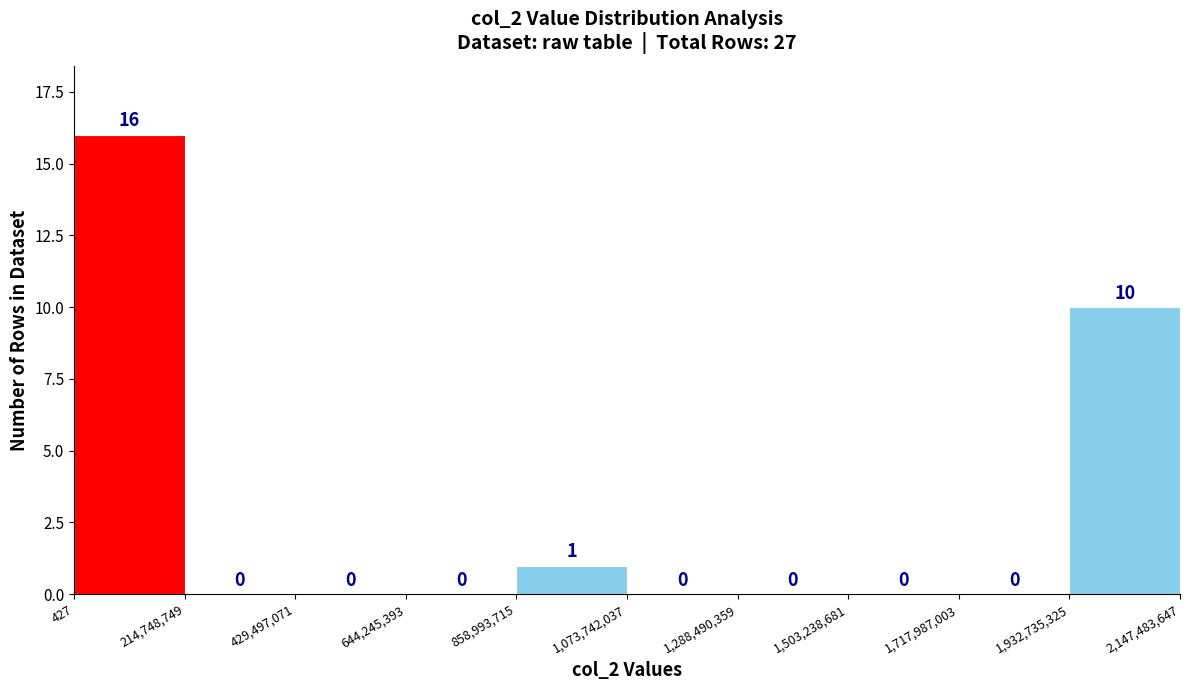

Reading left to right, list every bar in this chart as the range it spans on the x-axis followed by its height.

427 to 214,748,749: 16
214,748,749 to 429,497,071: 0
429,497,071 to 644,245,393: 0
644,245,393 to 858,993,715: 0
858,993,715 to 1,073,742,037: 1
1,073,742,037 to 1,288,490,359: 0
1,288,490,359 to 1,503,238,681: 0
1,503,238,681 to 1,717,987,003: 0
1,717,987,003 to 1,932,735,325: 0
1,932,735,325 to 2,147,483,647: 10